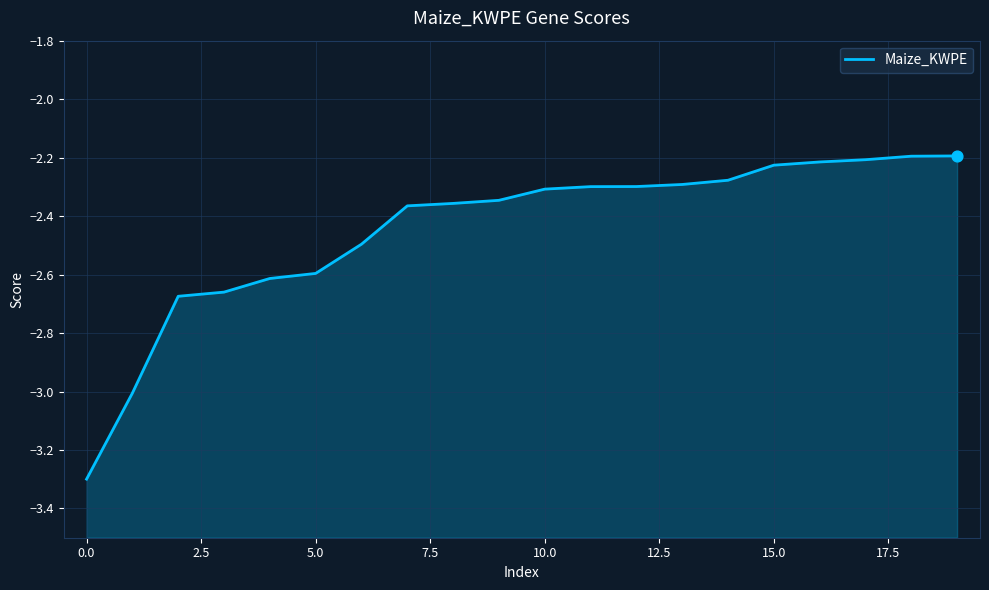

Between 7.5 and −2.5, which is larger?

7.5